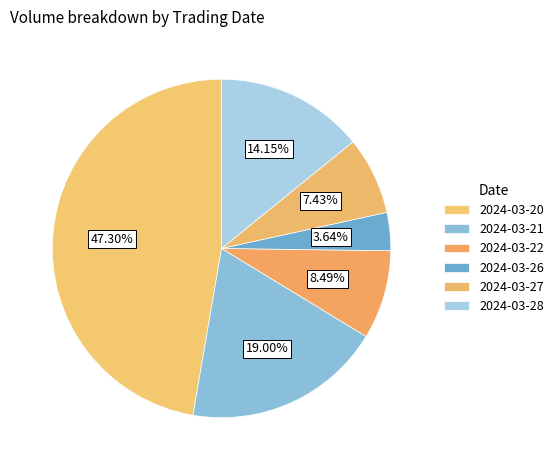

Count the number of slices in the pie.

6